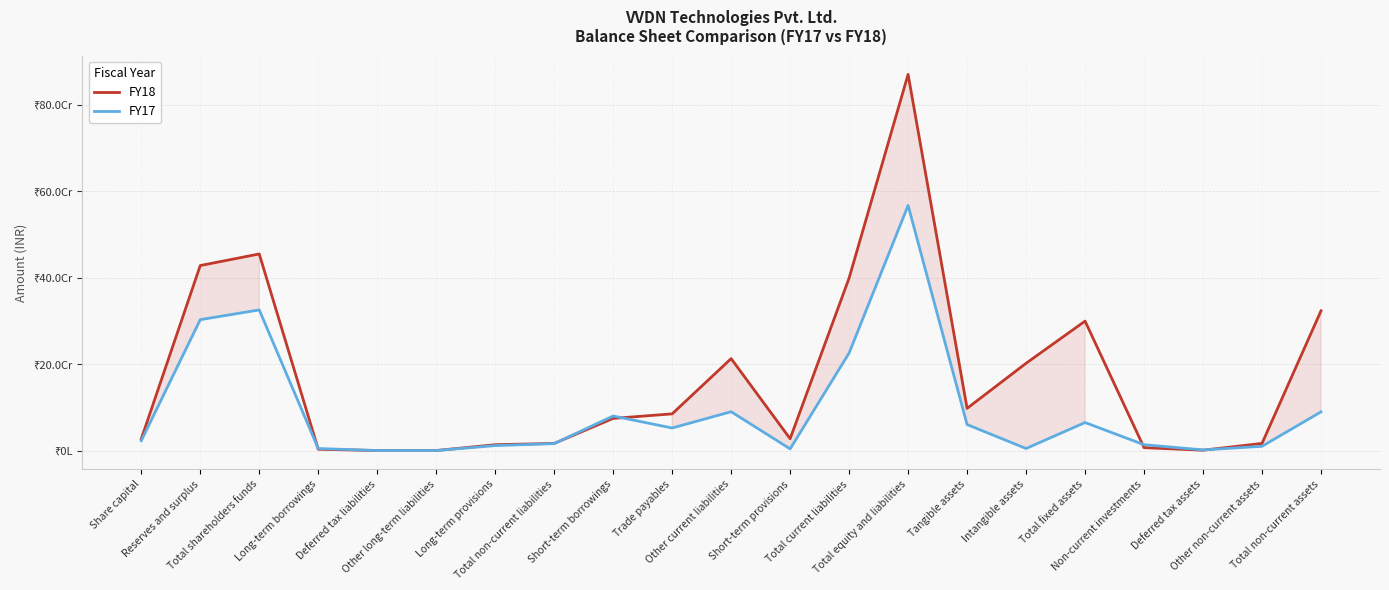

What is the difference between the maximum and minimum values in the FY18 series?

870858334